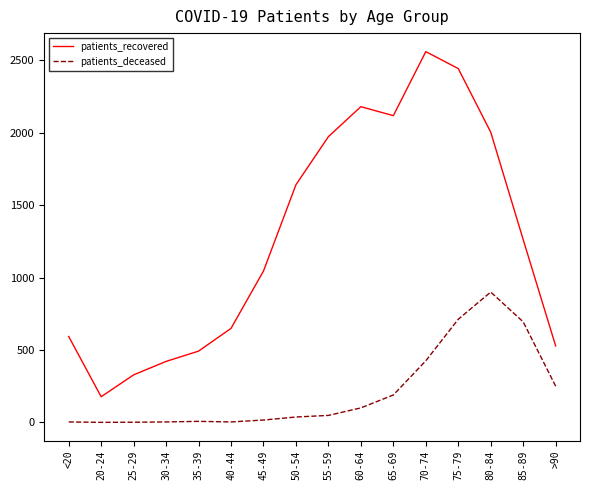

What is the sum of all patients_recovered values?

20414